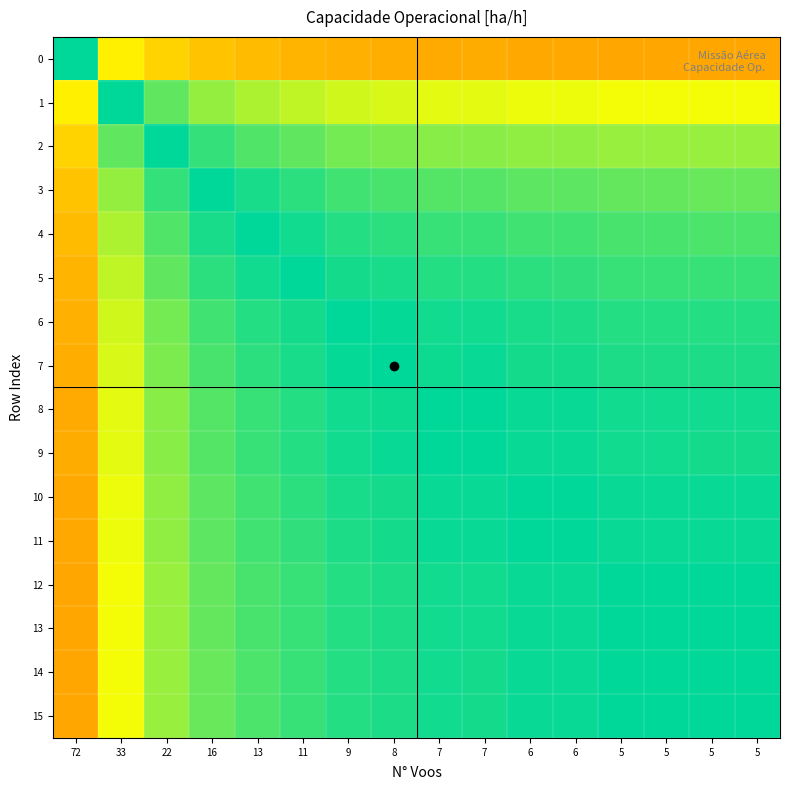

Between 9 and 6, which series saw the biggest shift?

6